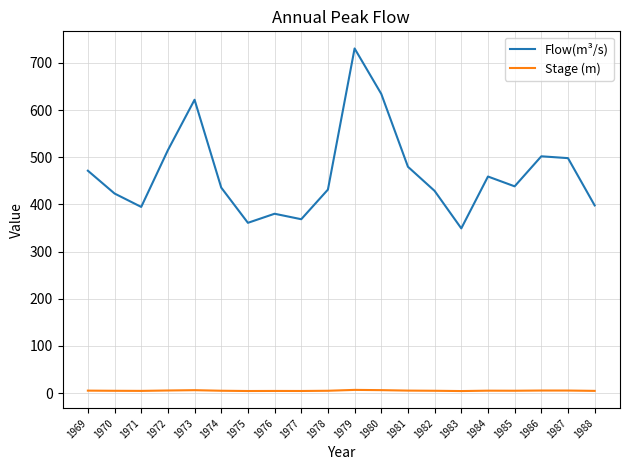

What are all the series names shown in the legend?

Flow(m³/s), Stage (m)